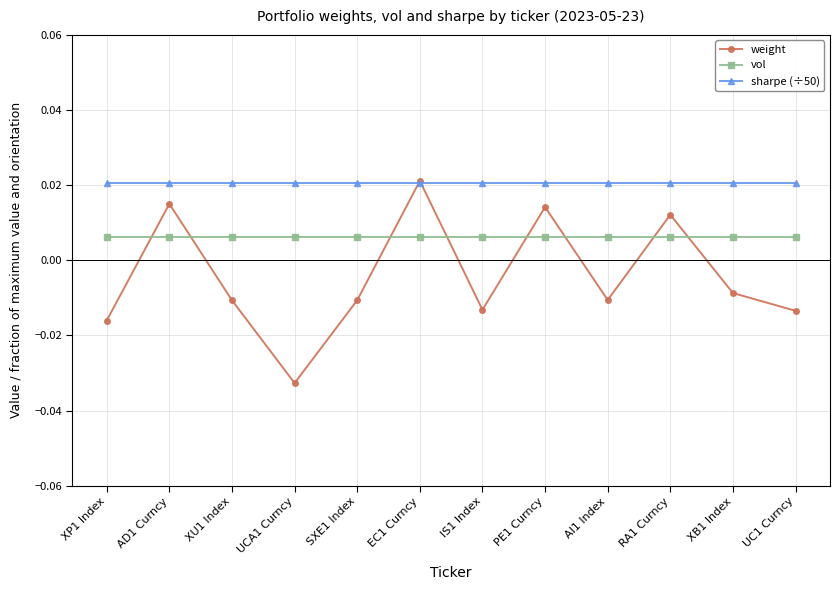

What is the label of the 4th point from the right?

AI1 Index